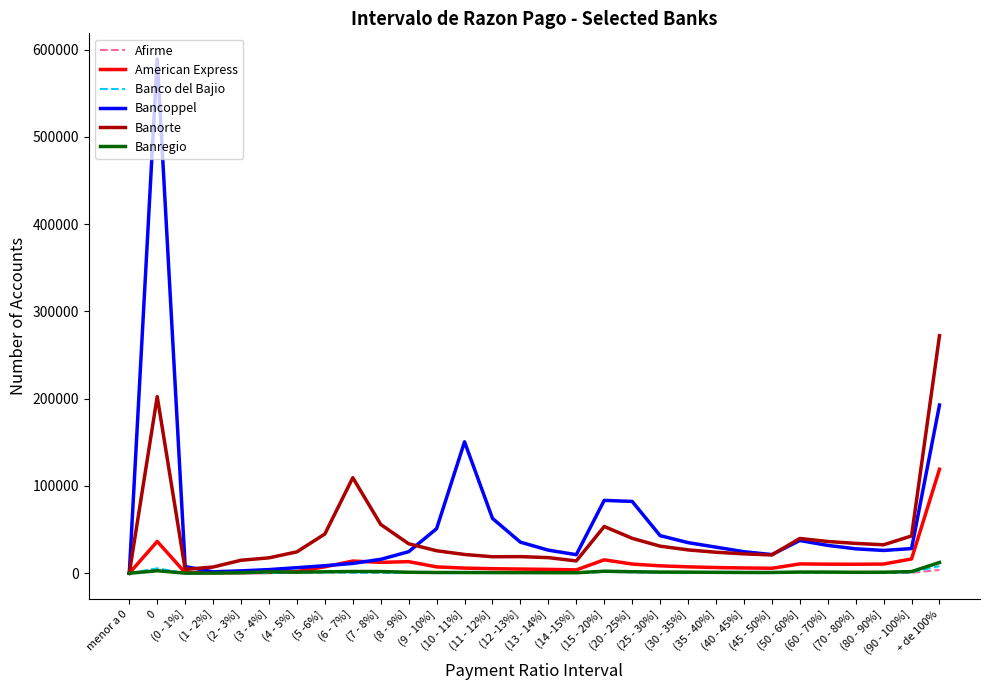

What is the maximum value shown in the chart?

589291